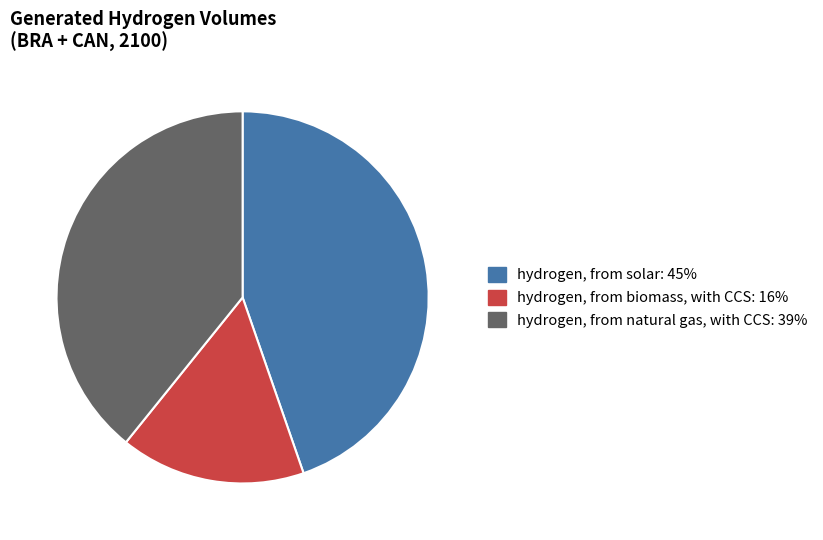

Is there a majority slice in this chart?

No